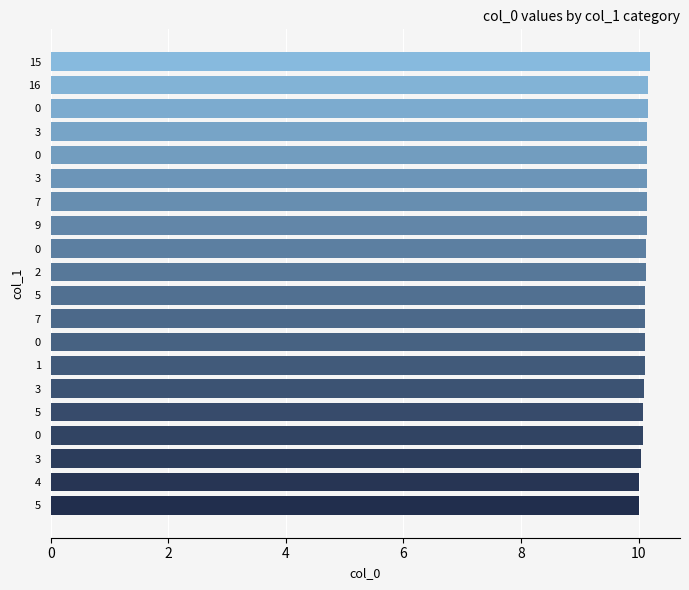

How many data points does each series have?

20